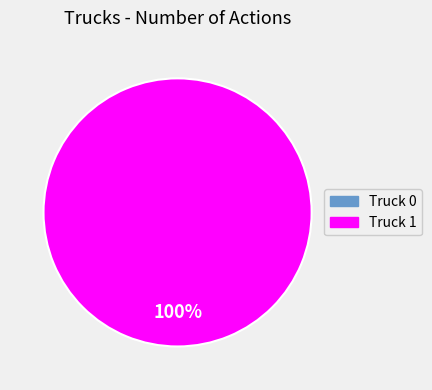

To the nearest percent, what is the average slice percentage?

50%